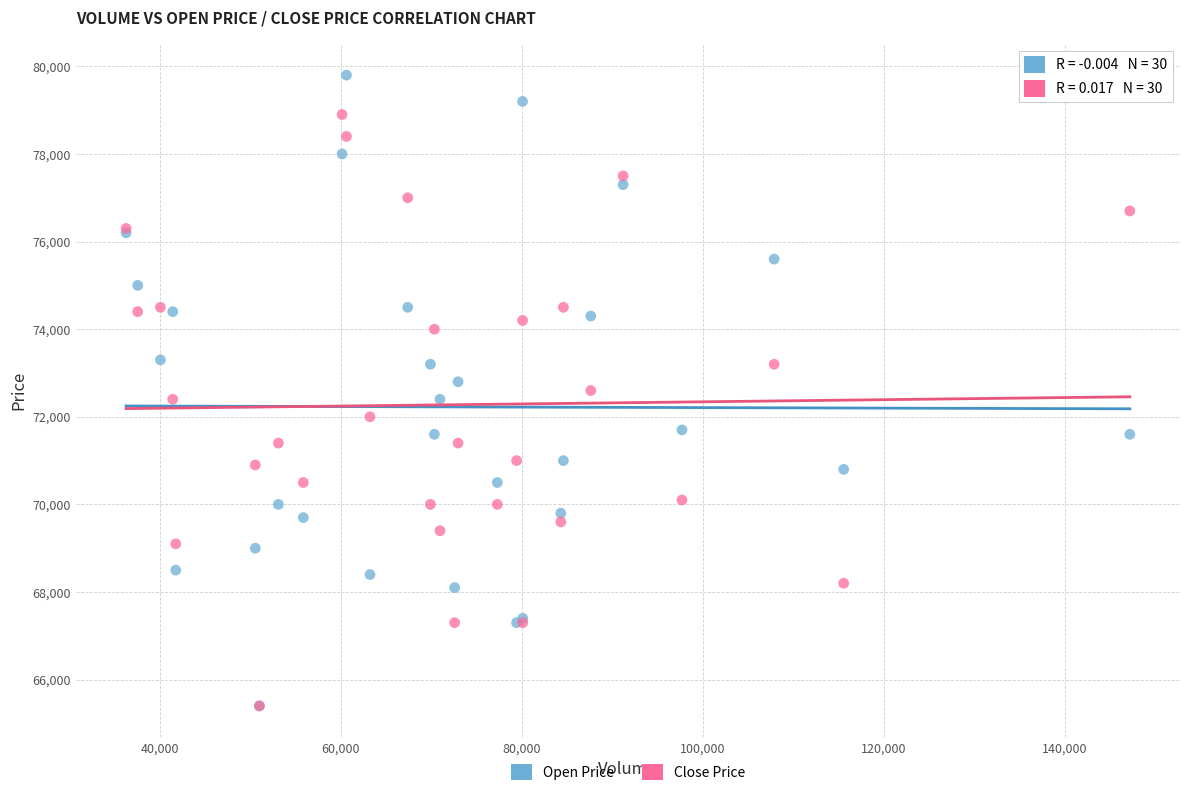

Which series has the widest spread of Y values?

Open Price